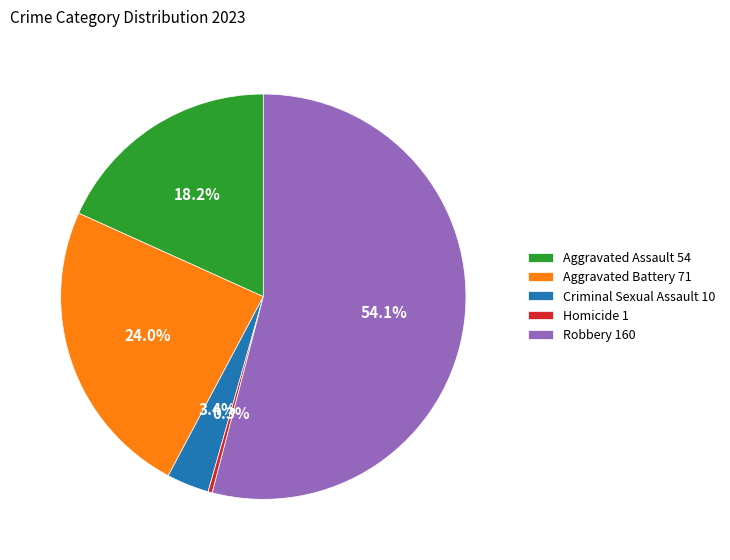

Is it true that Criminal Sexual Assault is 3% of the pie?

True